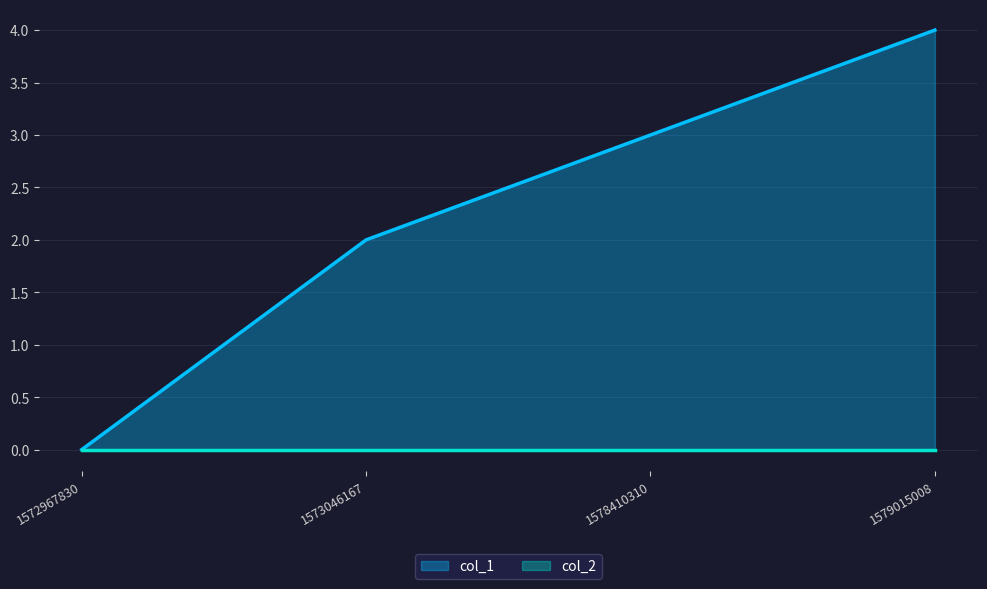

Between 1578410310 and 1579015008, which is larger?

1579015008